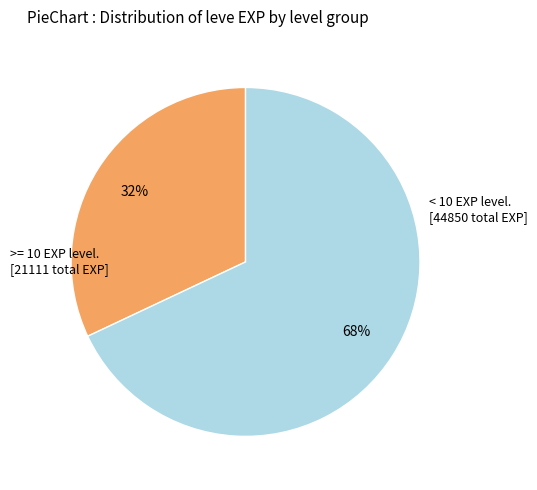

To the nearest percent, what is the difference between the largest and smallest slice percentages?

36%